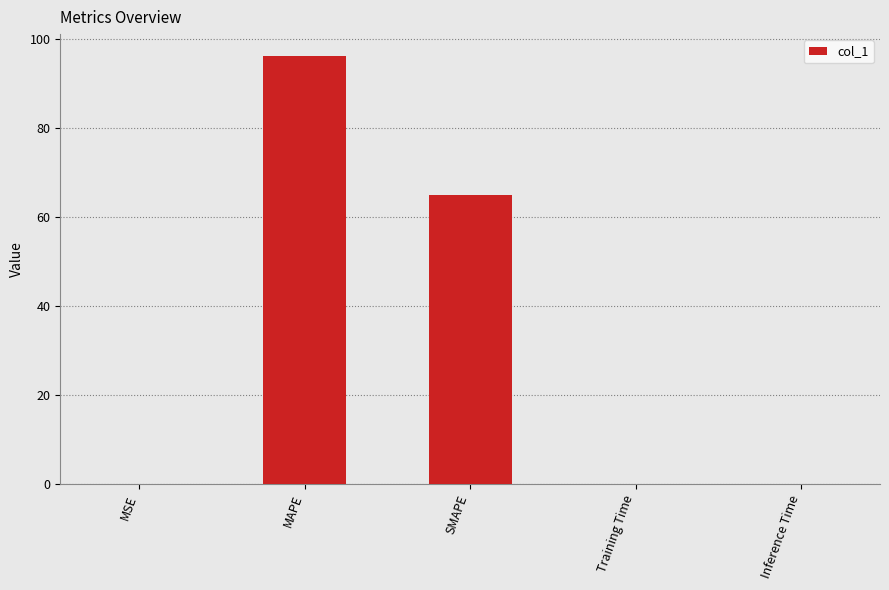

What is the sum of the values at Training Time and Inference Time?

0.2